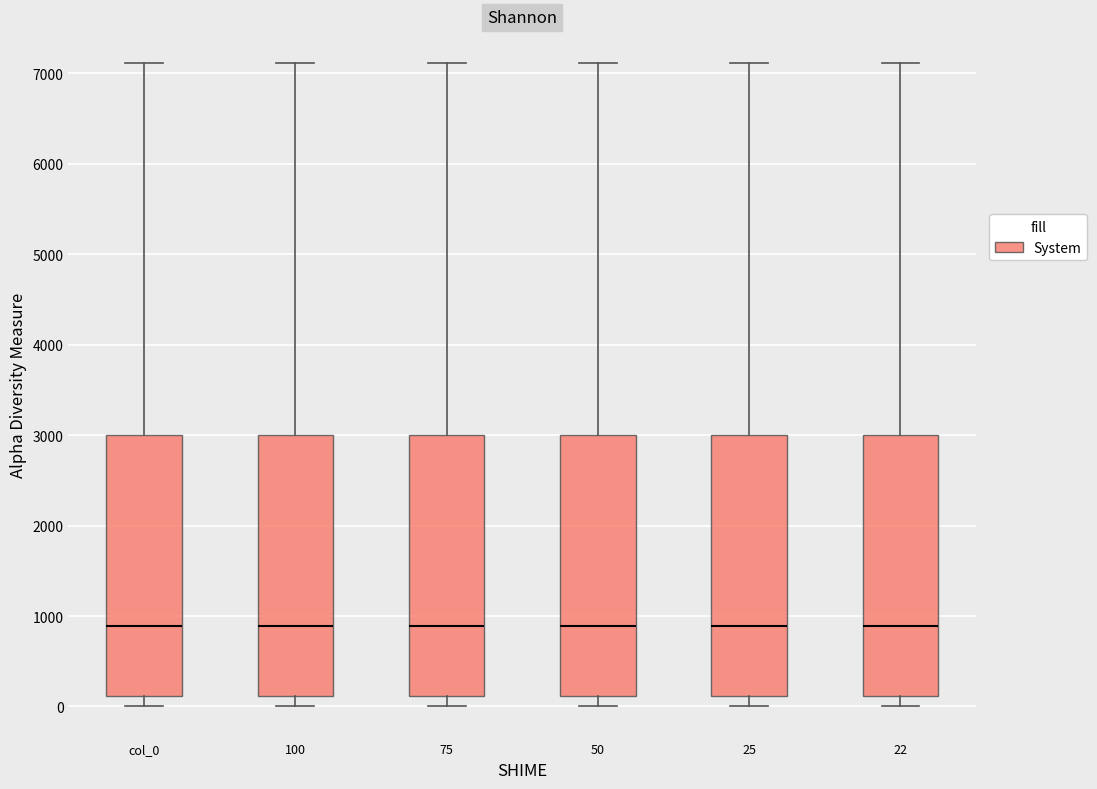

Reading left to right, transcribe this box plot: for each box, give where its median line is, the range the box spans, and where its two whiskers end, as read against the y-axis. The values are not printed on the chart, so give them approximately, as read against the axis.

col_0: median 900, box 100 to 3000, whiskers 0 to 7100
100: median 900, box 100 to 3000, whiskers 0 to 7100
75: median 900, box 100 to 3000, whiskers 0 to 7100
50: median 900, box 100 to 3000, whiskers 0 to 7100
25: median 900, box 100 to 3000, whiskers 0 to 7100
22: median 900, box 100 to 3000, whiskers 0 to 7100